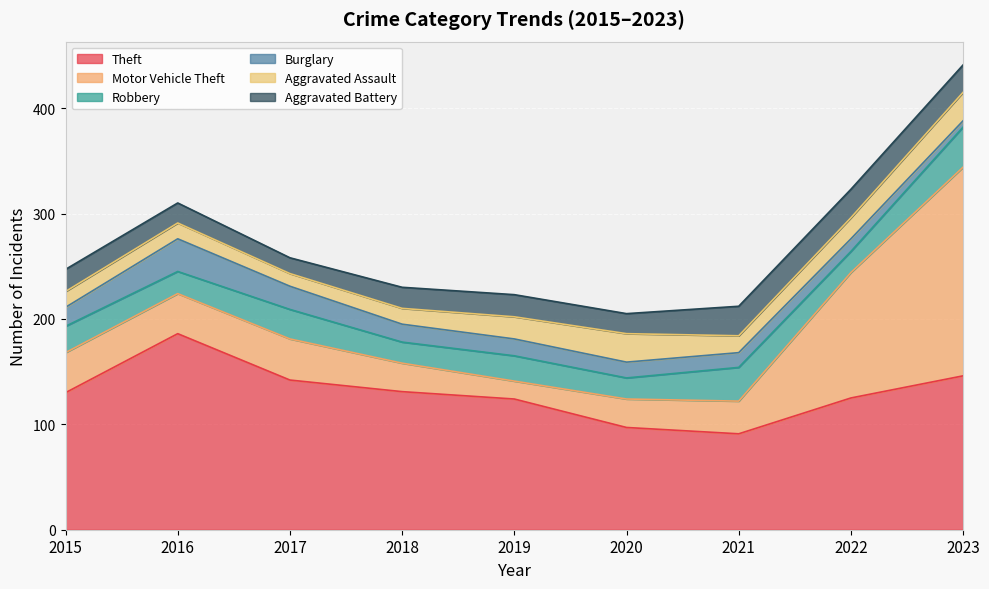

The value of Burglary at 2016 is 18. True or false?

False